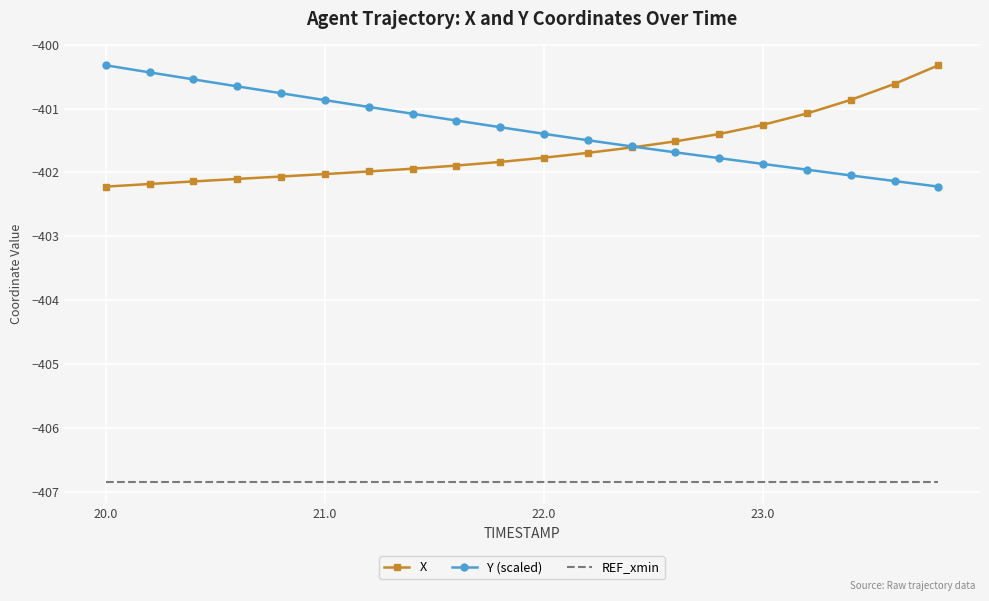

Which series has the largest total across all categories?

Y (scaled)